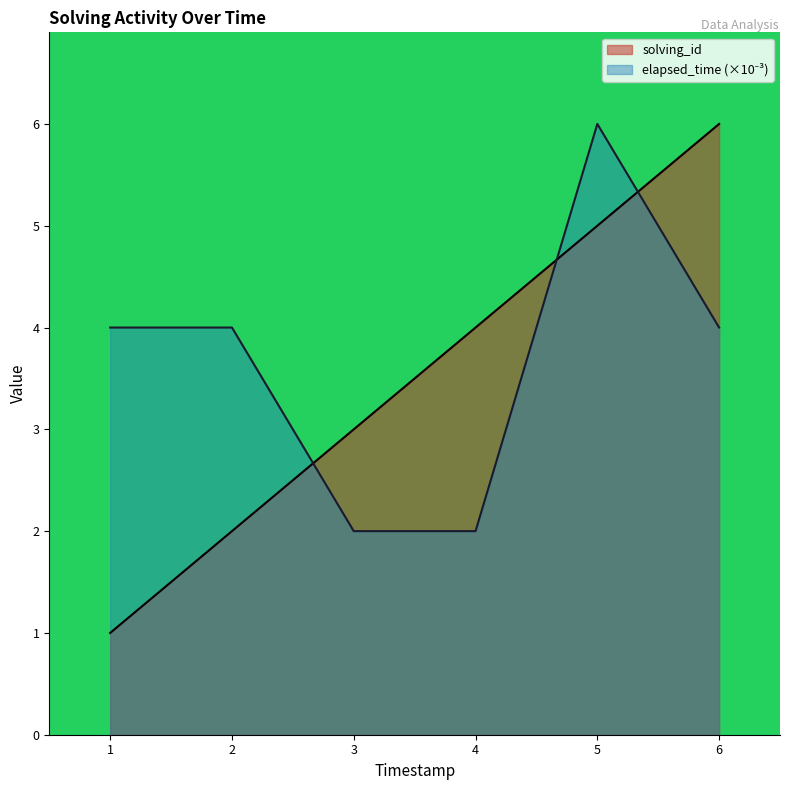

At which category does the chart reach its minimum across all series?

1